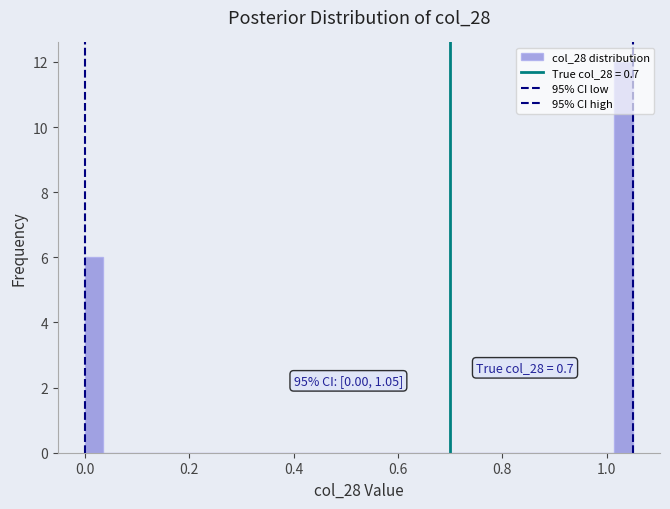

Around what value on the x-axis is the tallest bar? Give the approximate position of its centre, as read against the axis.

1.04